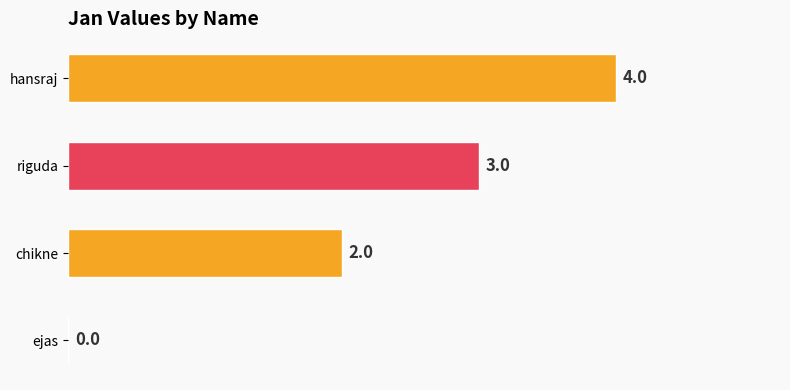

Where is the data nearest to the value 2?

chikne